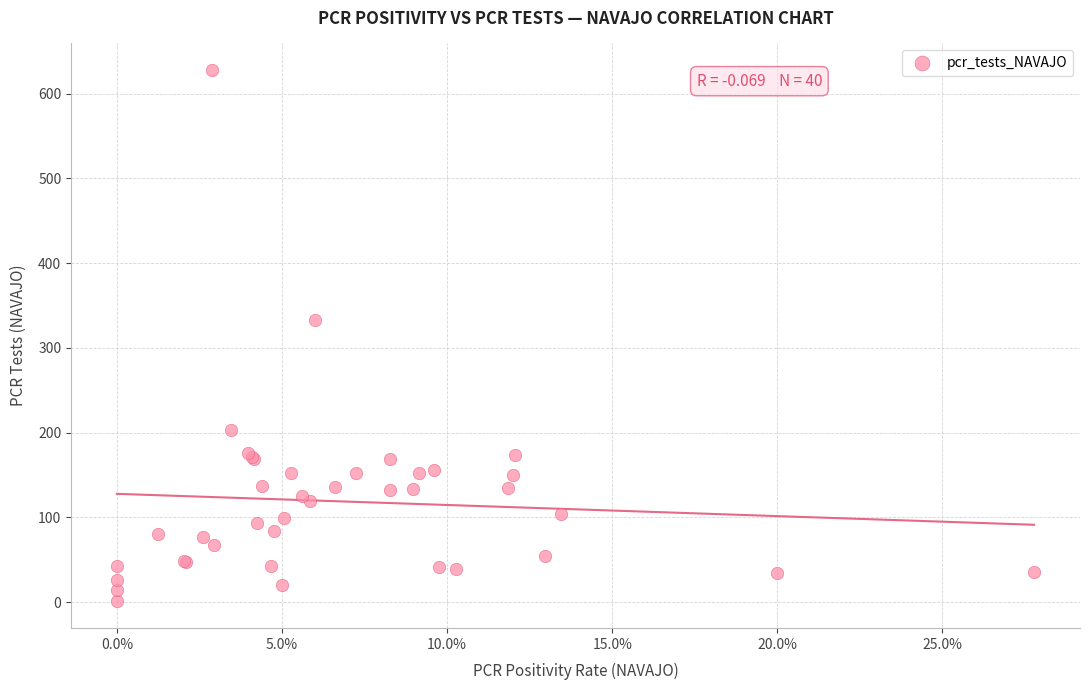

What Y value in the scatter plot is closest to 314?

333